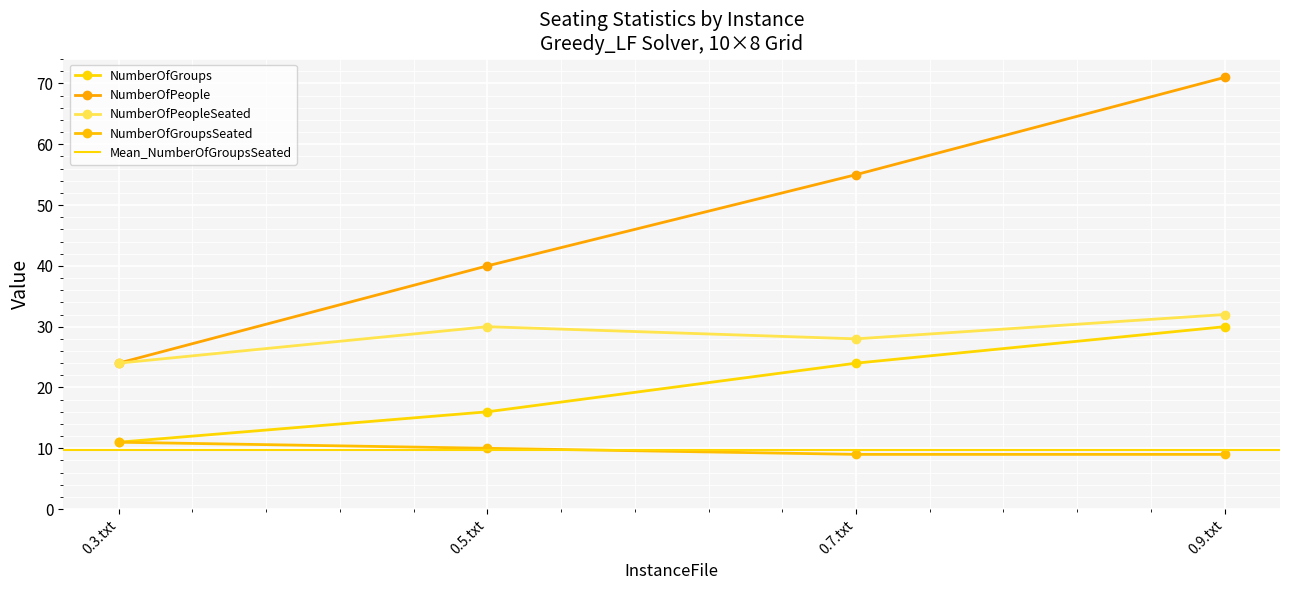

What is the minimum value for NumberOfPeople?

24